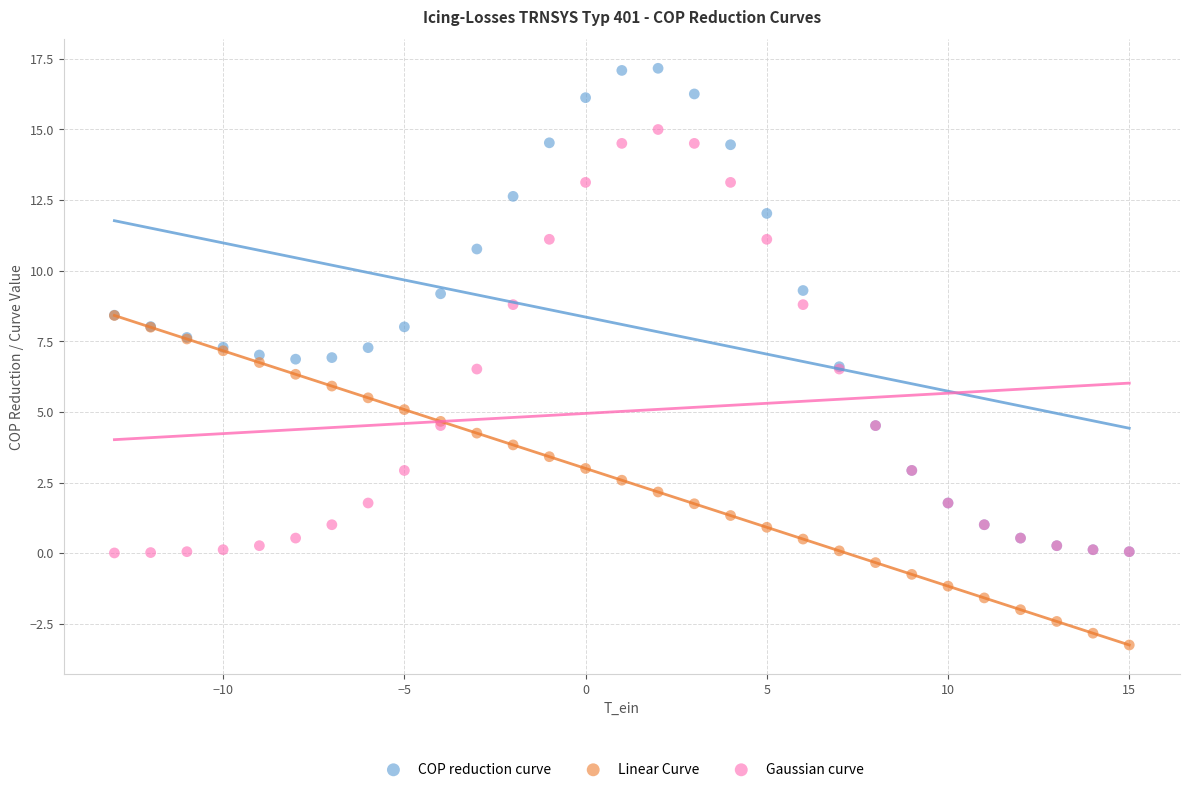

Which series has the widest spread of Y values?

COP reduction curve